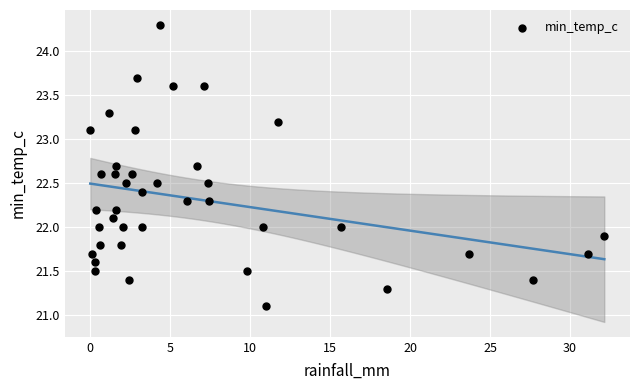

What is the range of X values (max minus min)?

32.1